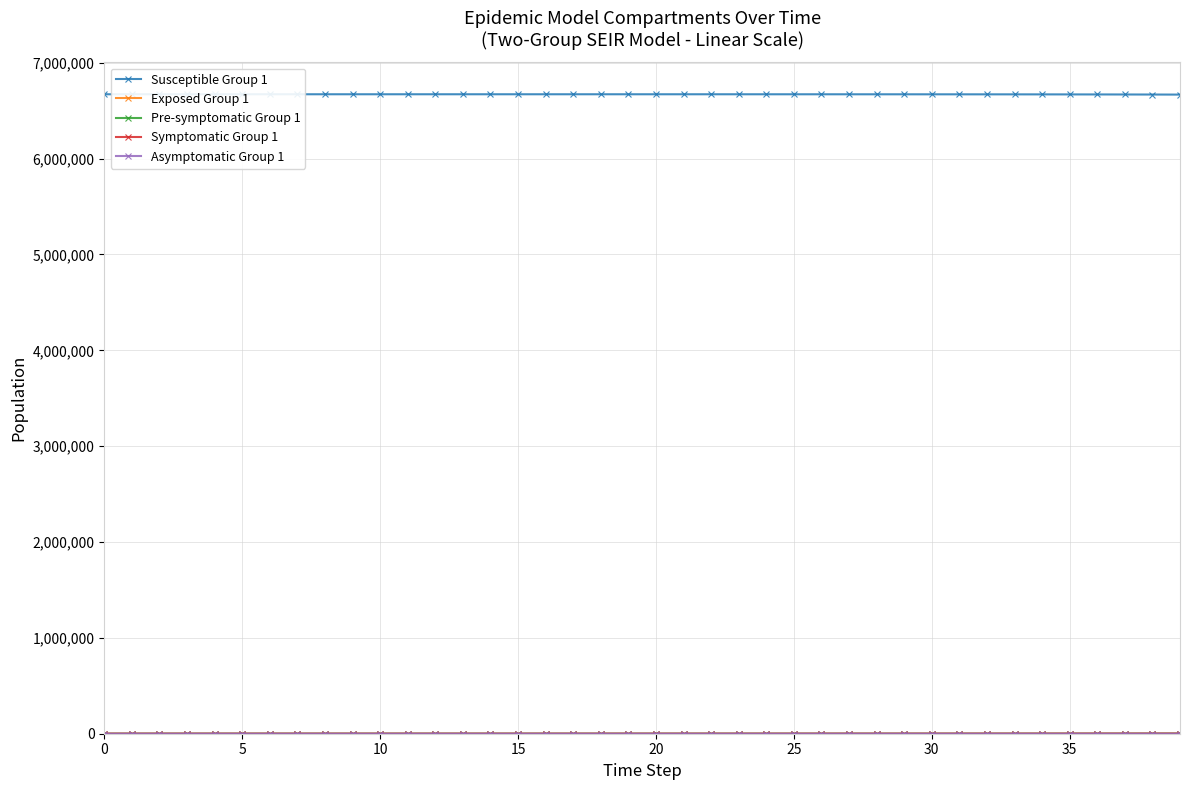

At how many categories does at least one series exceed 6590622?

40